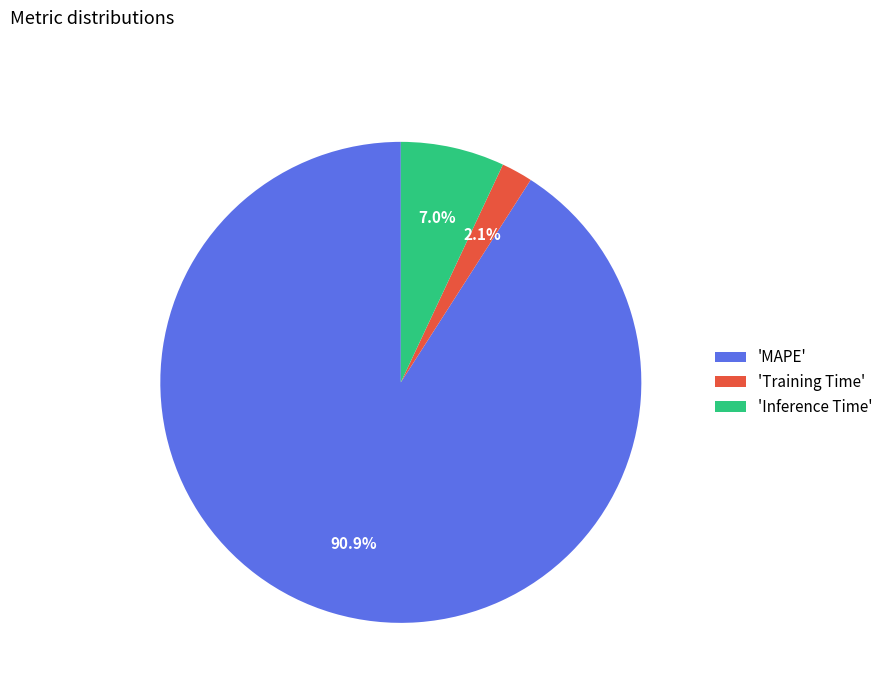

Rank the categories by value from highest to lowest.

'MAPE', 'Inference Time', 'Training Time'